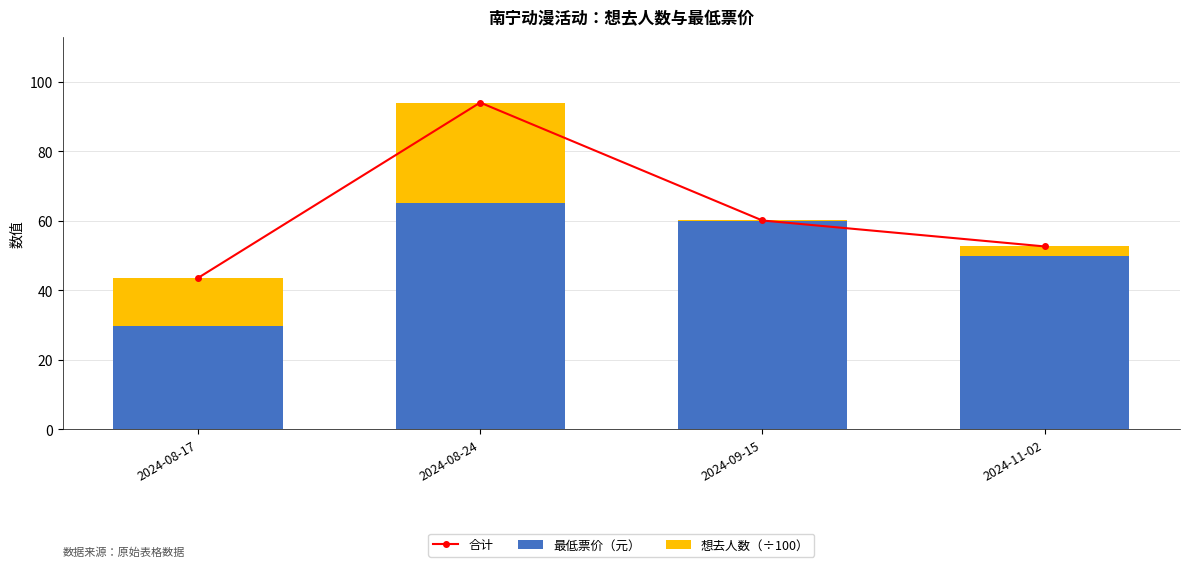

Rank the series by their maximum value, from lowest to highest.

想去人数（÷100）, 最低票价（元）, 合计